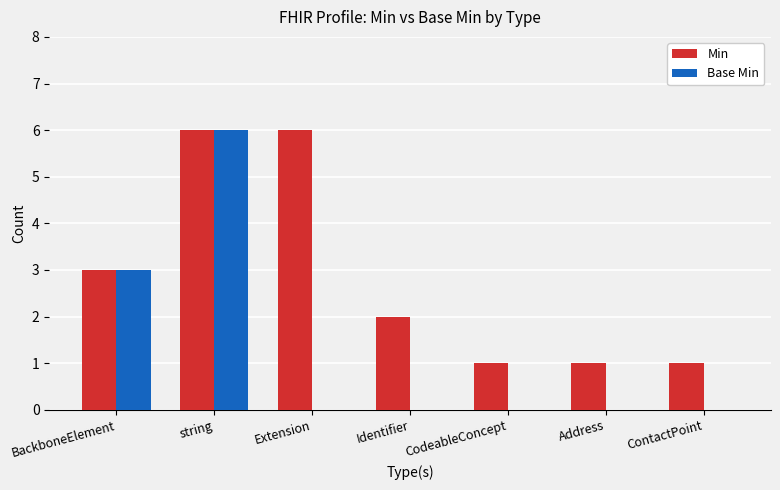

Reading right to left, what are all the values shown in this chart?

Min: ContactPoint=1	Address=1	CodeableConcept=1	Identifier=2	Extension=6	string=6	BackboneElement=3
Base Min: ContactPoint=0	Address=0	CodeableConcept=0	Identifier=0	Extension=0	string=6	BackboneElement=3